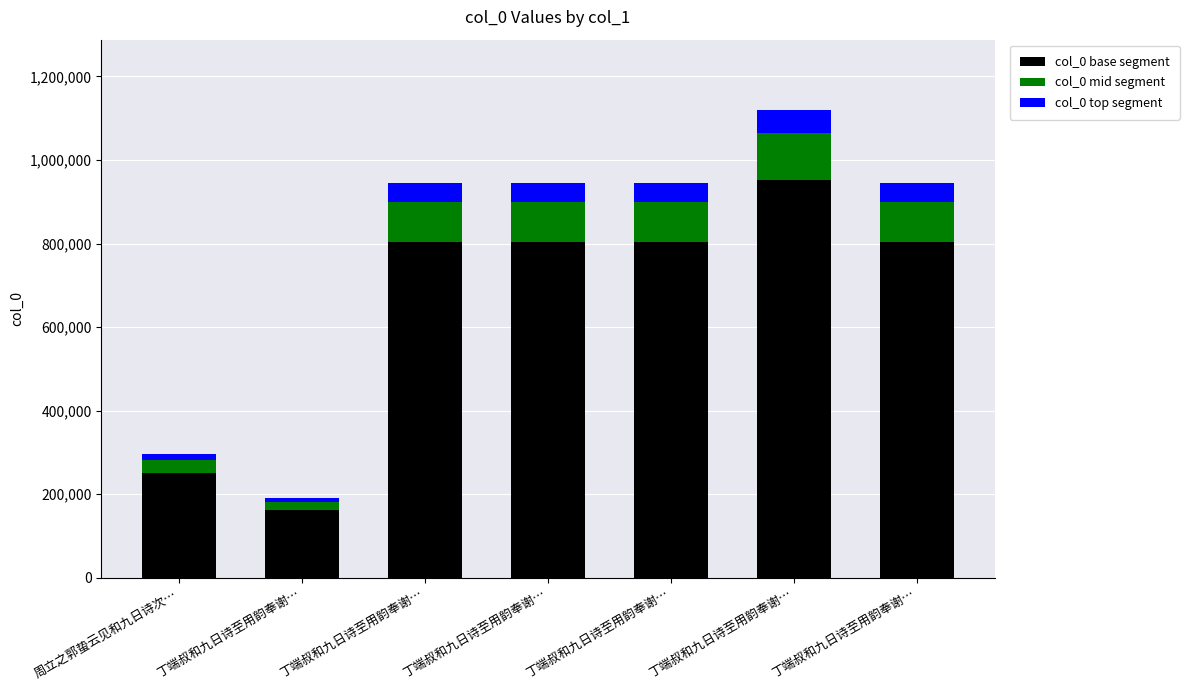

Does the chart contain stacked bars?

Yes